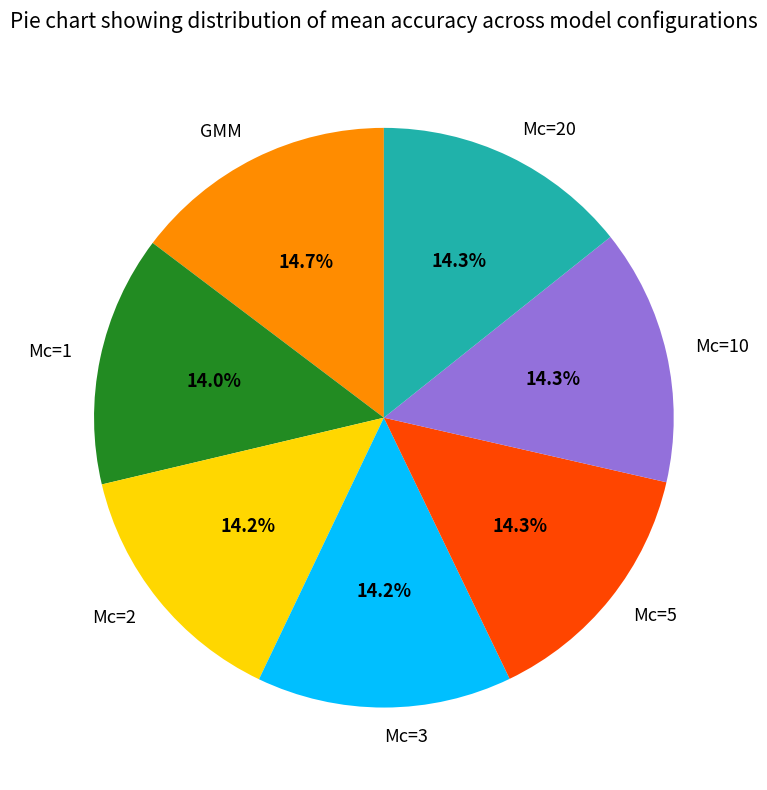

Does Mc=1 account for over 50% of the chart?

No